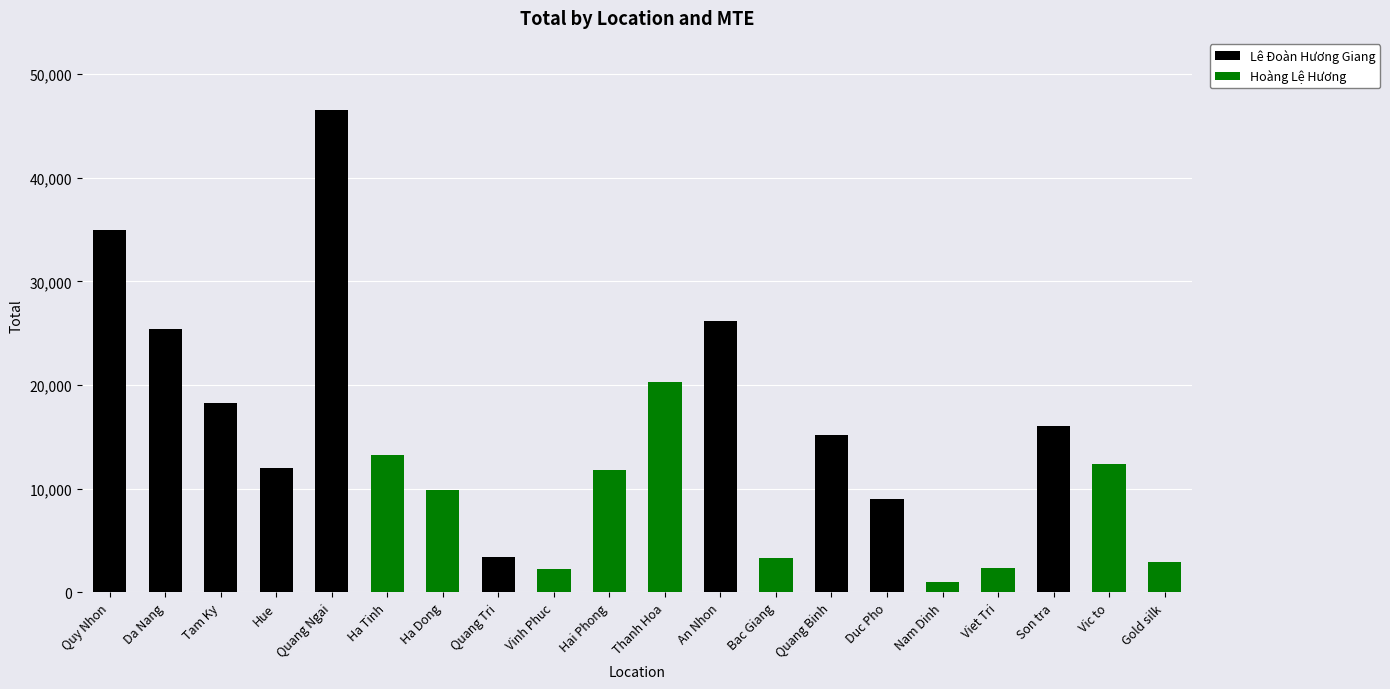

What are all the series names shown in the legend?

Lê Đoàn Hương Giang, Hoàng Lệ Hương